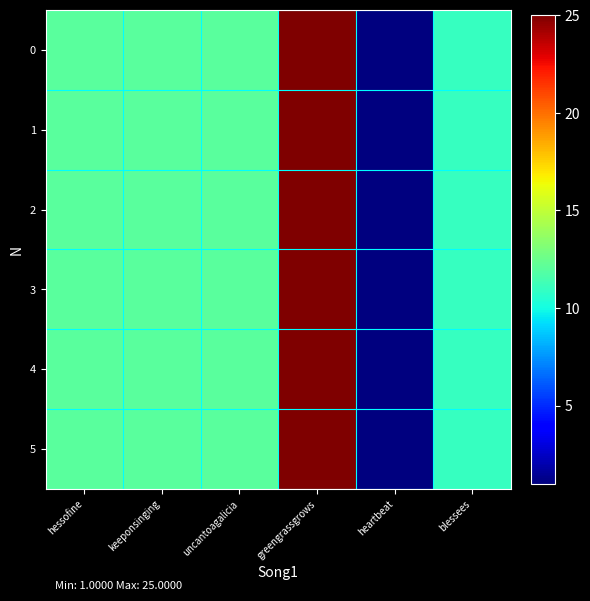

How many series are shown in this chart?

6